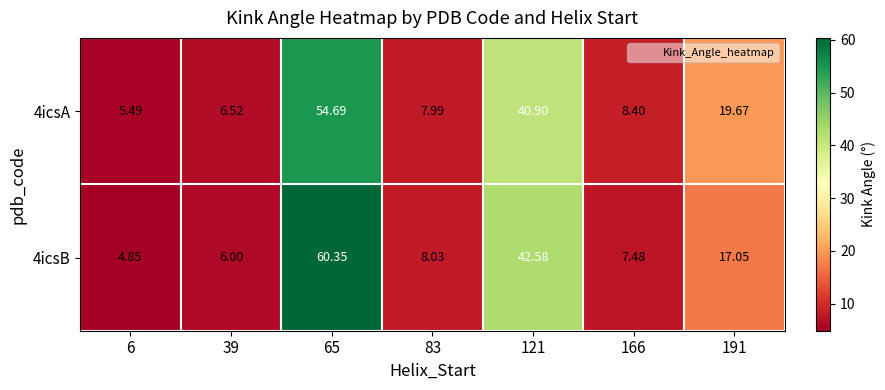

Is the value of 4icsB at 191 greater than the value of 4icsA at 39?

Yes